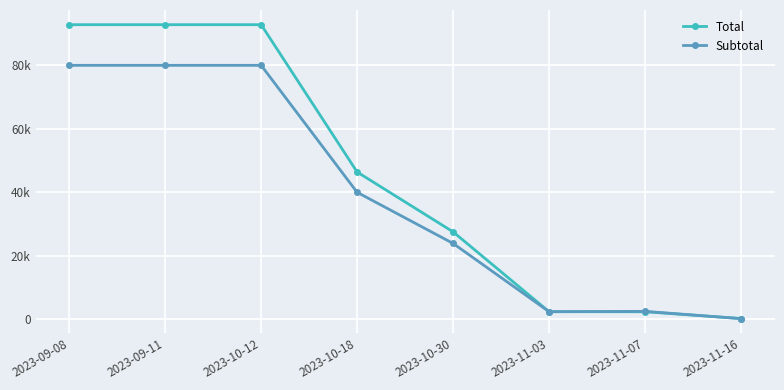

What are all the series names shown in the legend?

Total, Subtotal